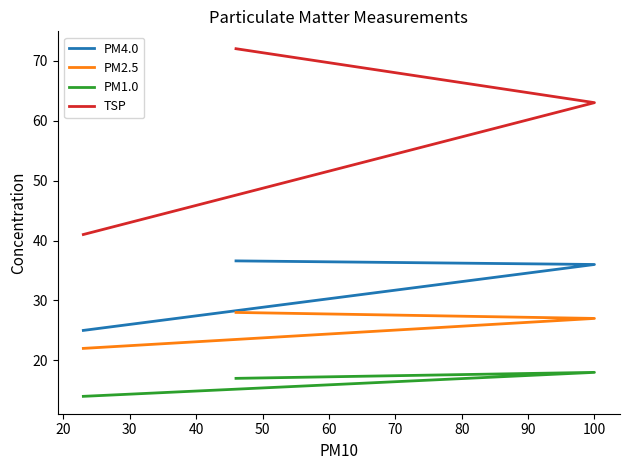

List the series in order of their peak value, lowest first.

PM1.0, PM2.5, PM4.0, TSP